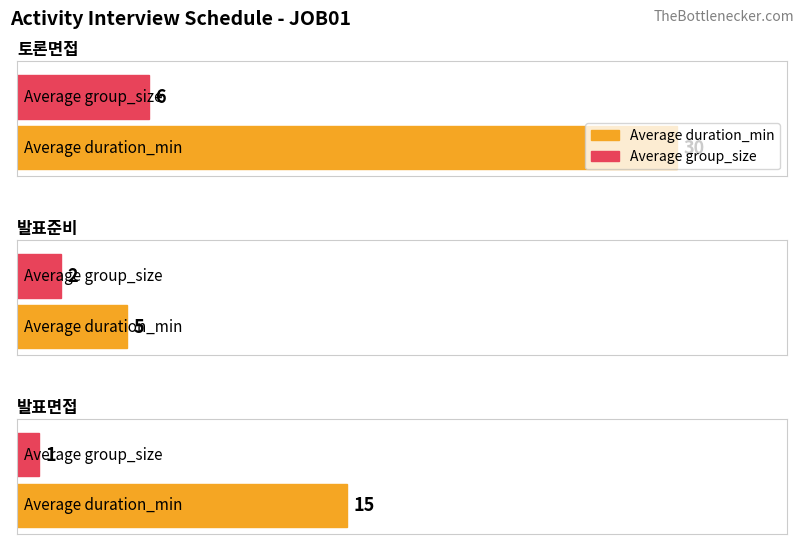

Reading left to right, what are all the values shown in this chart?

Average duration_min: 토론면접=30	발표준비=5	발표면접=15
Average group_size: 토론면접=6	발표준비=2	발표면접=1